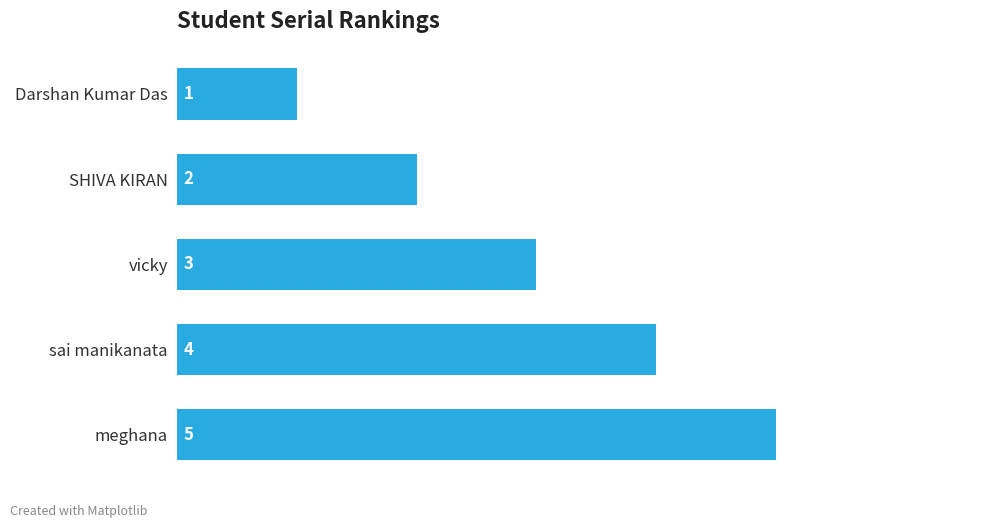

The chart shows a value of 3 at vicky. True or false?

True